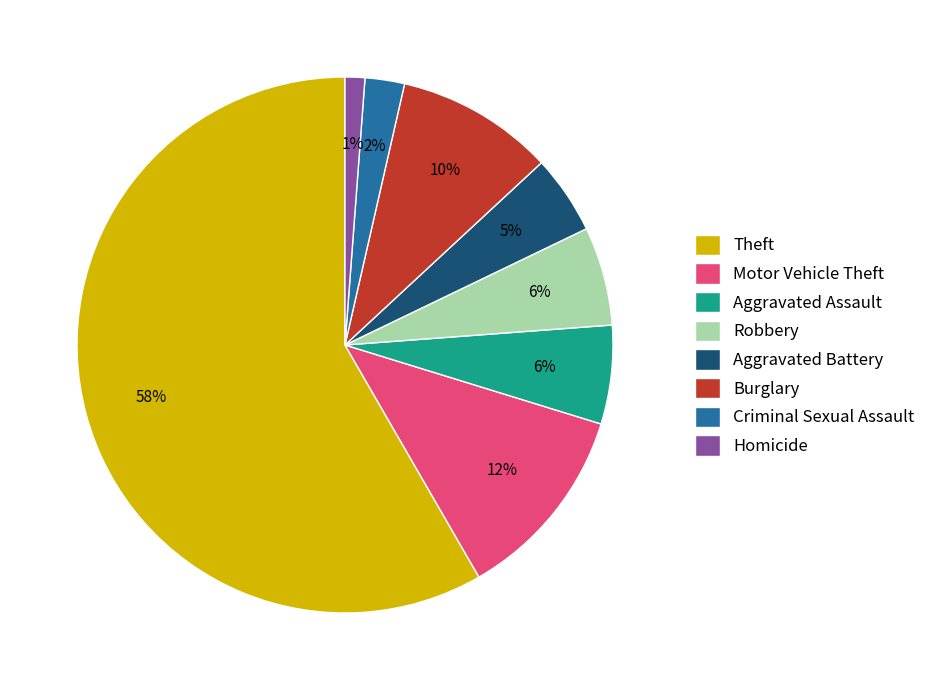

Is there a majority slice in this chart?

Yes